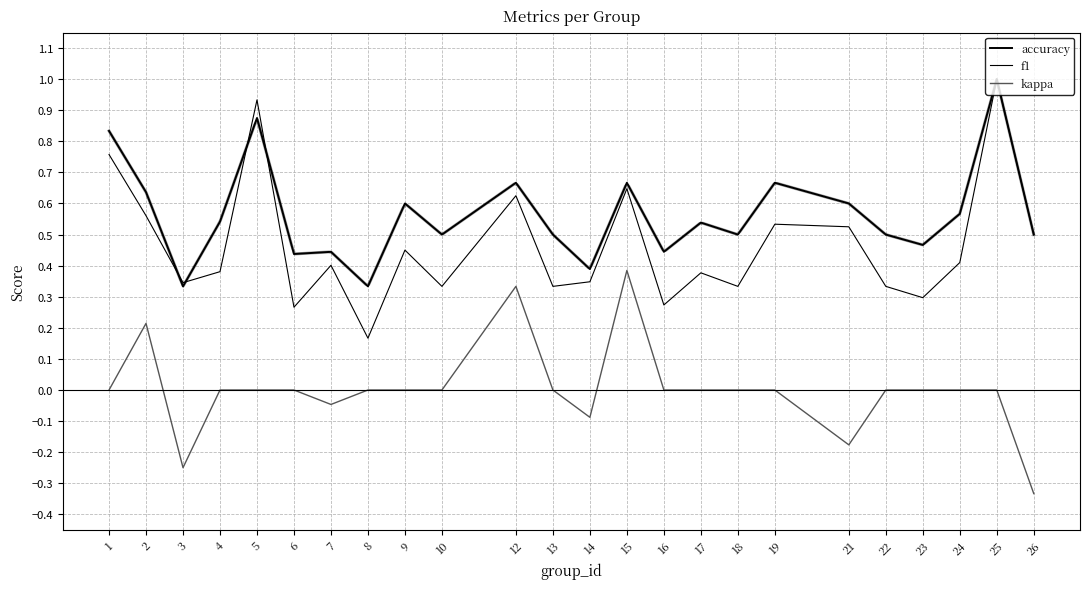

Which label corresponds to the smallest value in the chart?

26